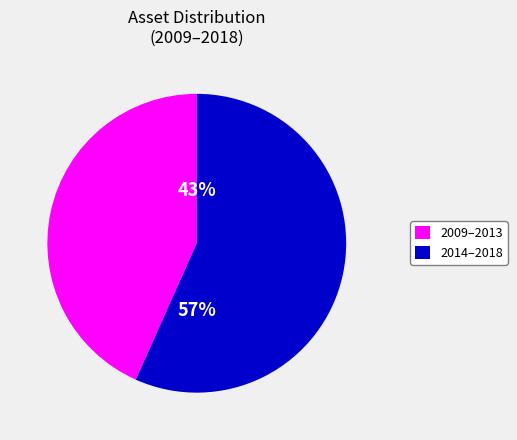

True or false: 2009–2013 accounts for 57% of the total.

False